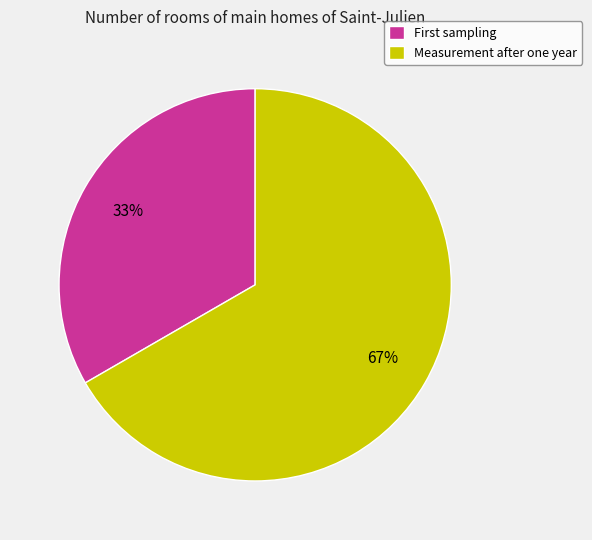

Which category has the biggest portion of the pie?

Measurement after one year